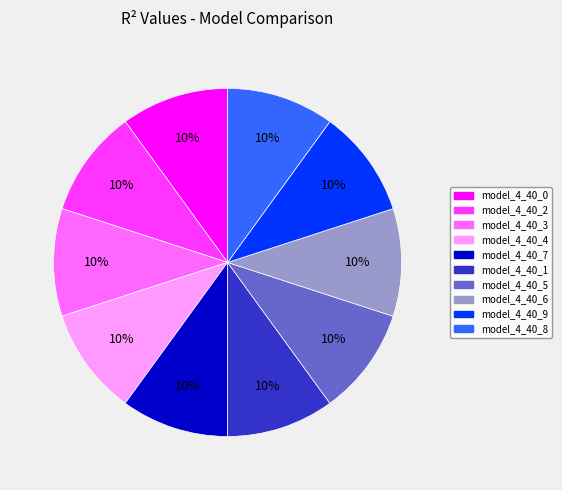

The model_4_40_8 slice represents 18% of the pie. True or false?

False